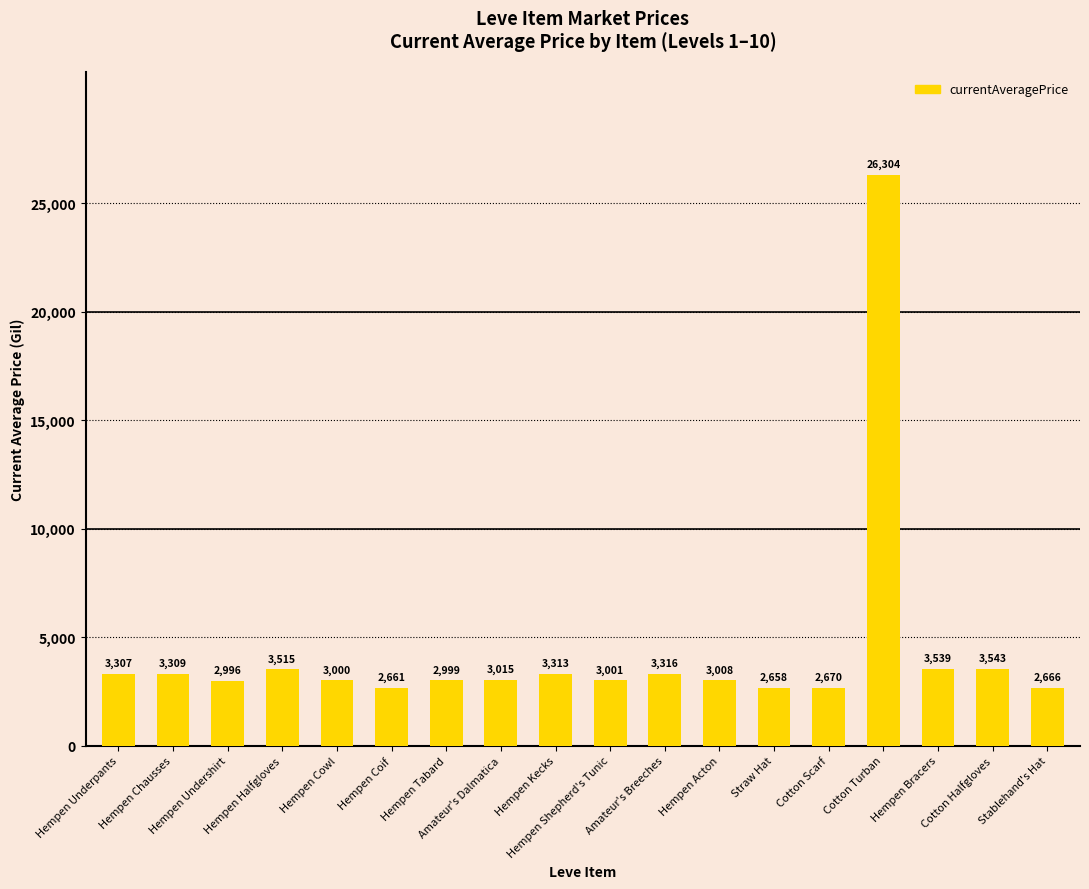

What is the change in value from Hempen Tabard to Stablehand's Hat?

-333